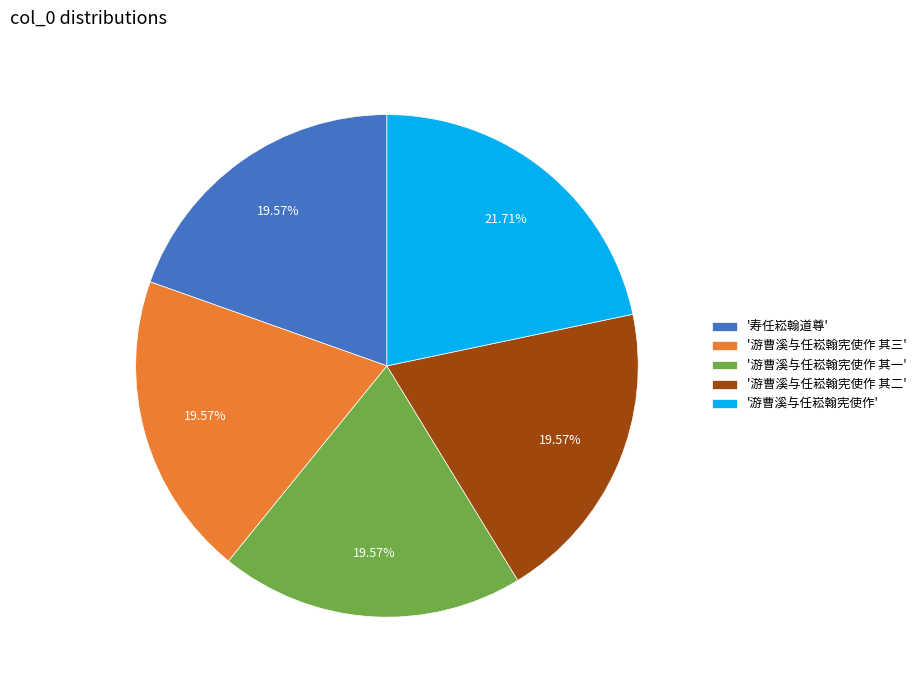

Is the sum of '游曹溪与任崧翰宪使作 其二' and '游曹溪与任崧翰宪使作' greater than half?

No